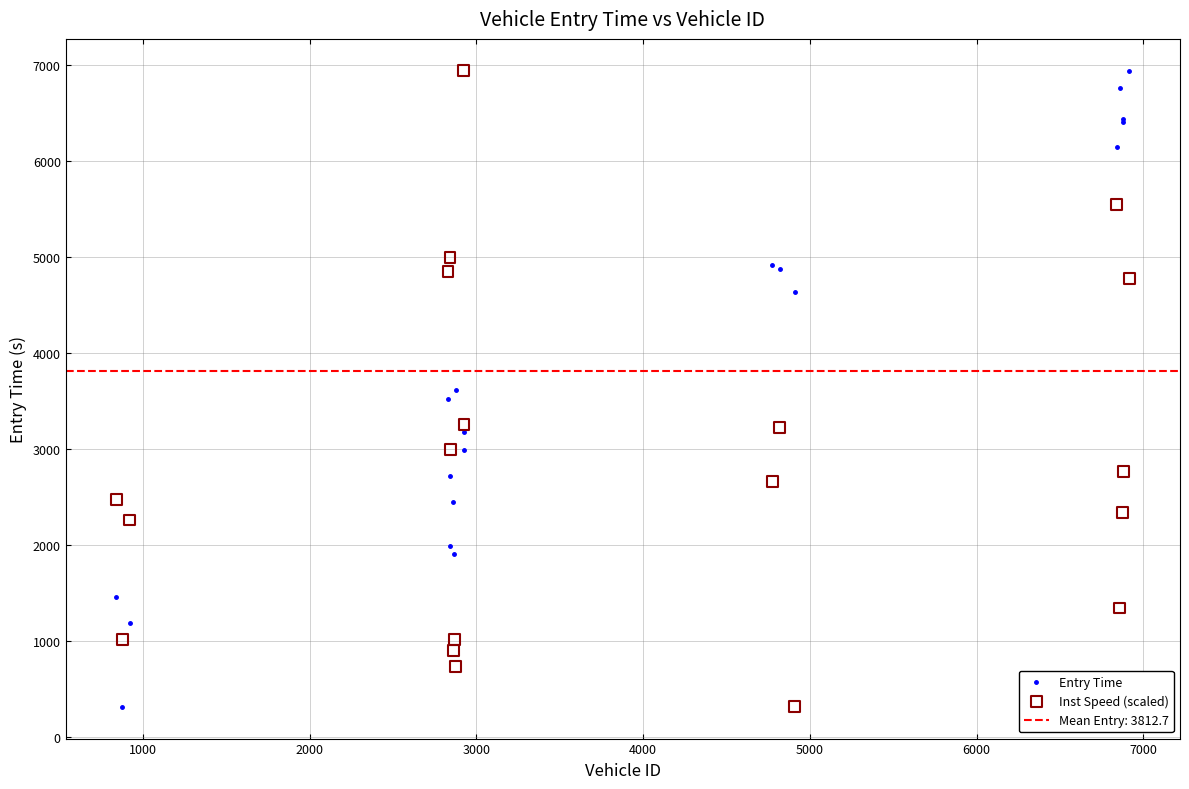

What is the X range (max minus min) for the scatter plot?

6076.0